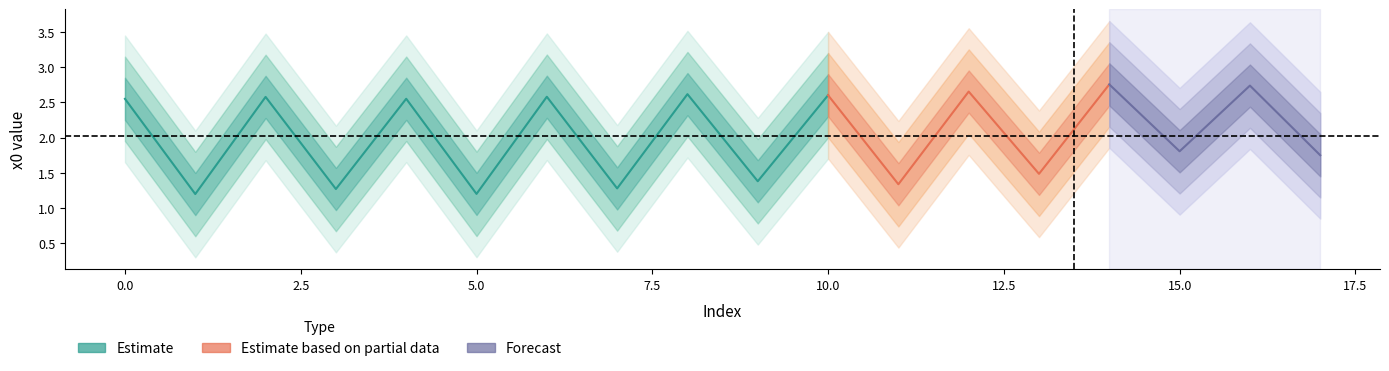

How many values are between 1 and 2?

9